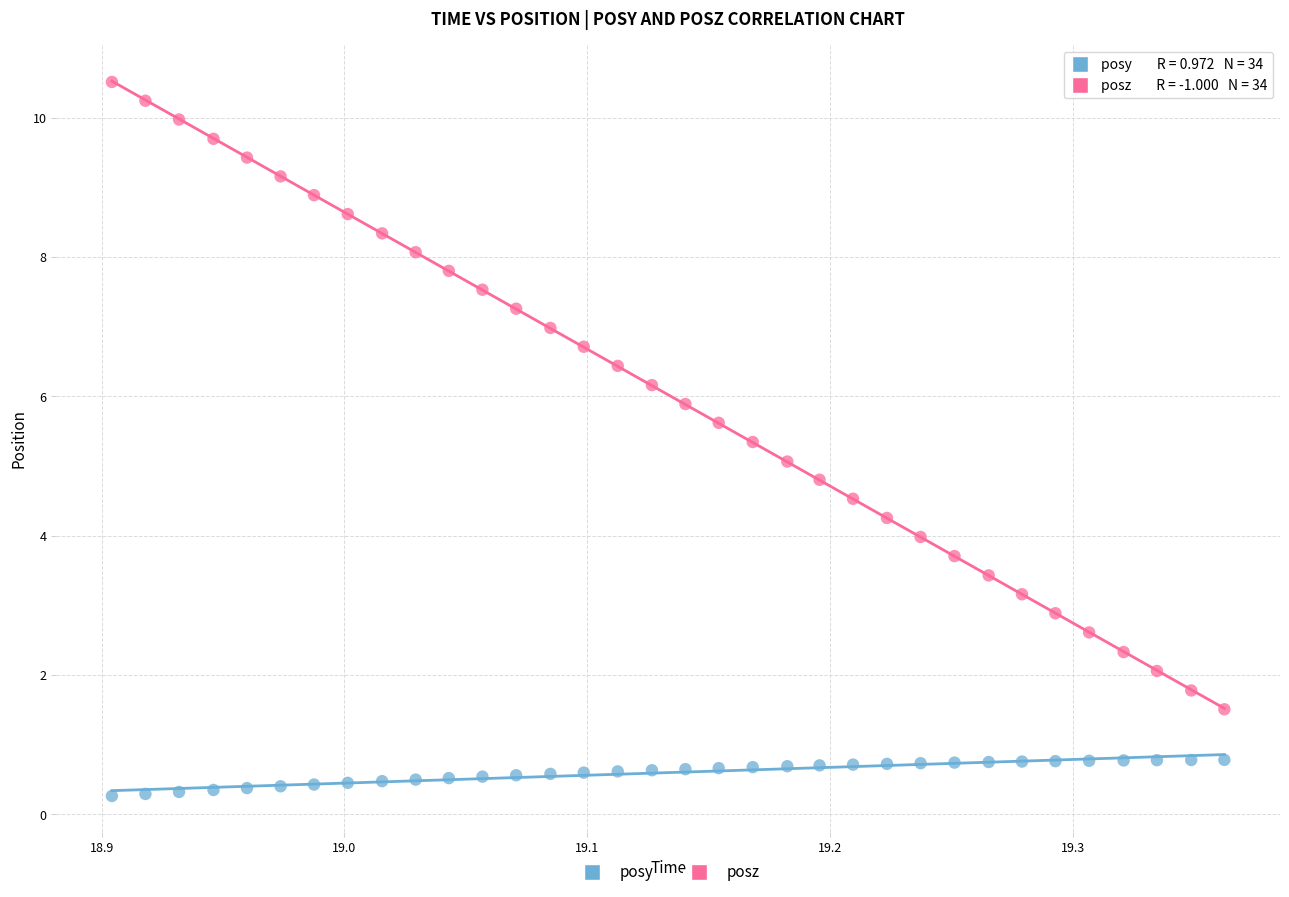

What is the X range (max minus min) for the scatter plot?

0.5